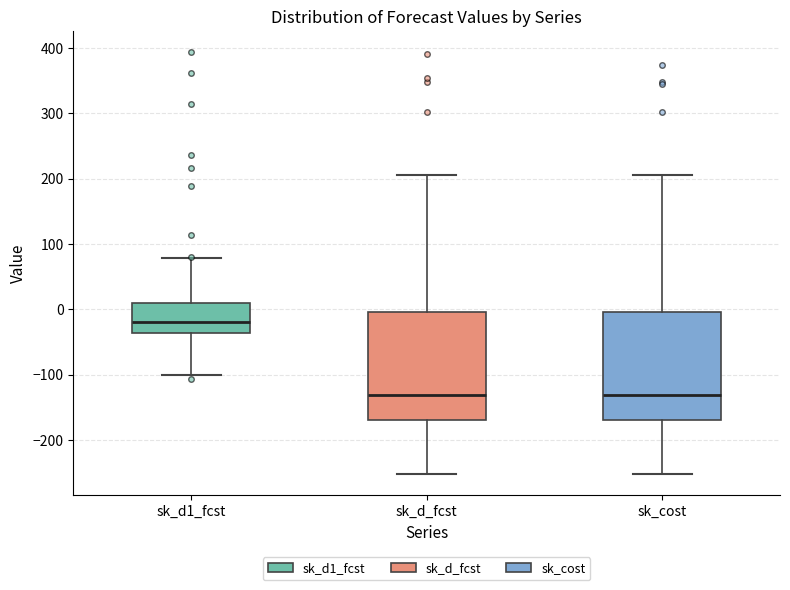

Reading left to right, read every box against the y-axis: the position of its median line, the range the box covers, and the ends of its whiskers. The values are not printed on the chart, so give them approximately, as read against the axis.

sk_d1_fcst: median -20, box -40 to 10, whiskers -100 to 80
sk_d_fcst: median -130, box -170 to 0, whiskers -250 to 210
sk_cost: median -130, box -170 to 0, whiskers -250 to 210